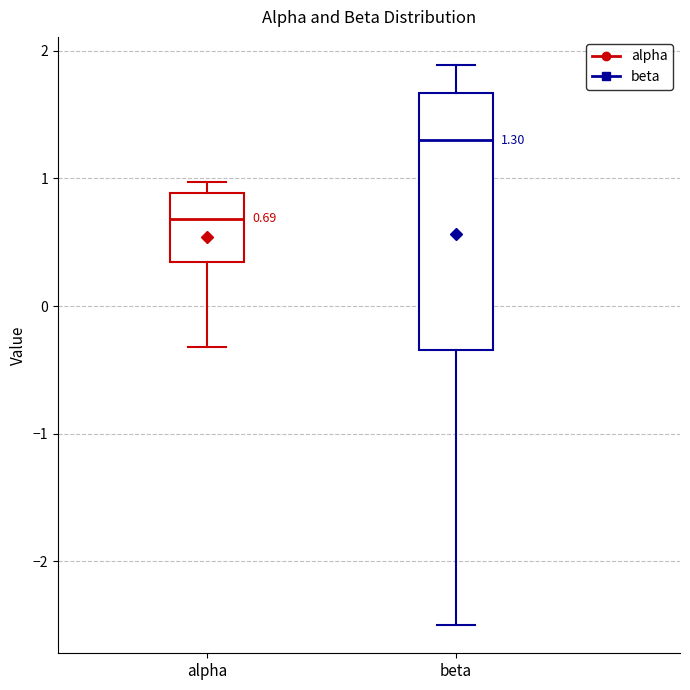

Which box has the lowest median line?

alpha